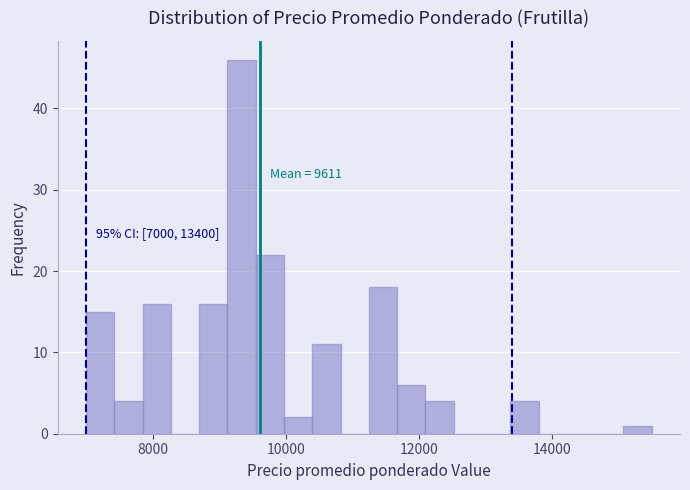

Around what value on the x-axis is the tallest bar? Give the approximate position of its centre, as read against the axis.

9400